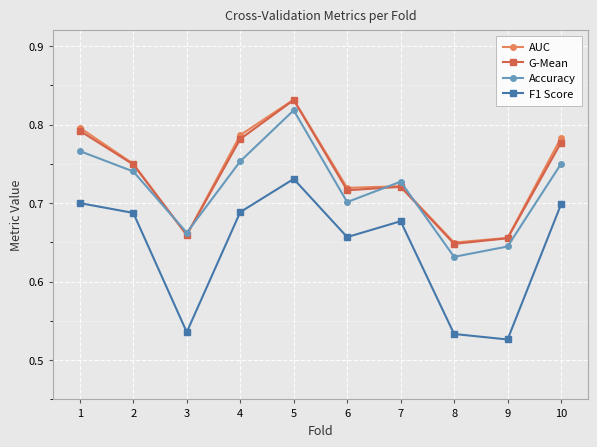

At which category is the sum across all series the highest?

5